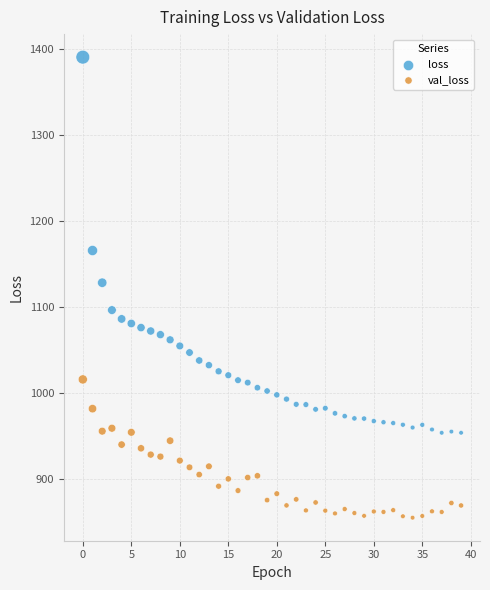

Which series contains the lowest Y value?

val_loss